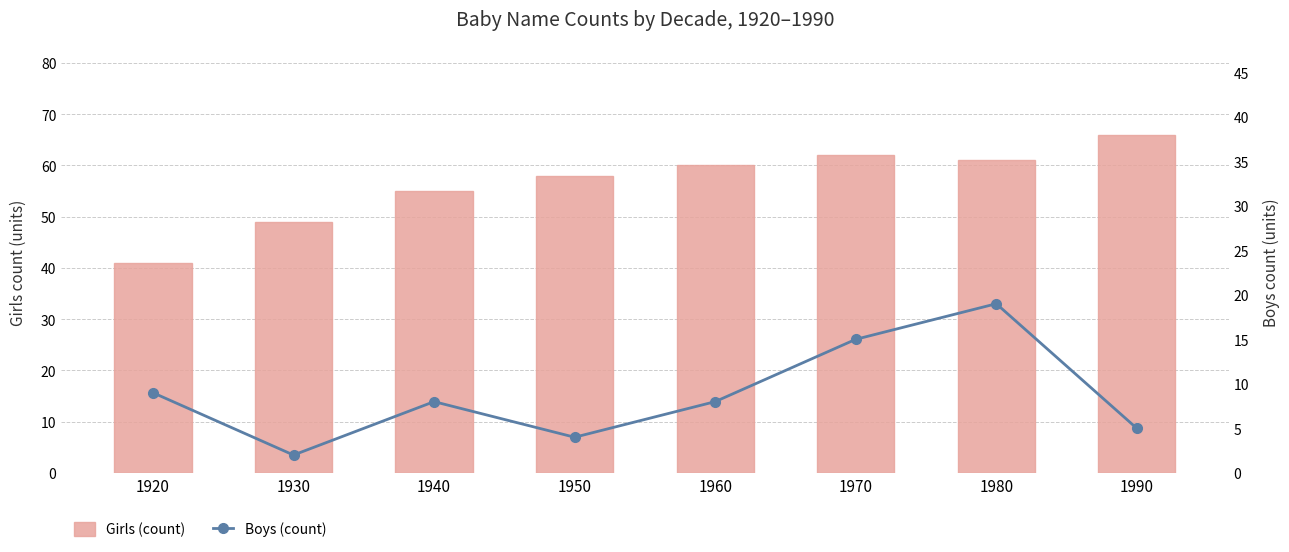

Reading left to right, what are all the values shown in this chart?

Girls (count): 1920=41	1930=49	1940=55	1950=58	1960=60	1970=62	1980=61	1990=66
Boys (count): 1920=9	1930=2	1940=8	1950=4	1960=8	1970=15	1980=19	1990=5